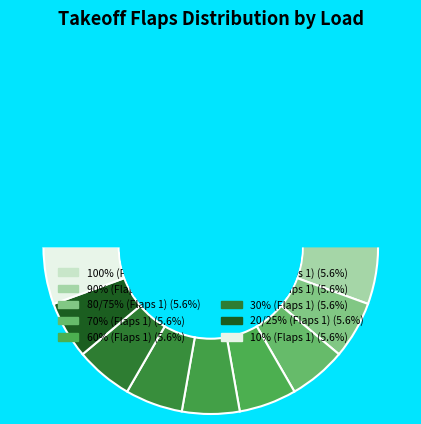

Is it true that 40% (Flaps 1) is 14% of the pie?

False